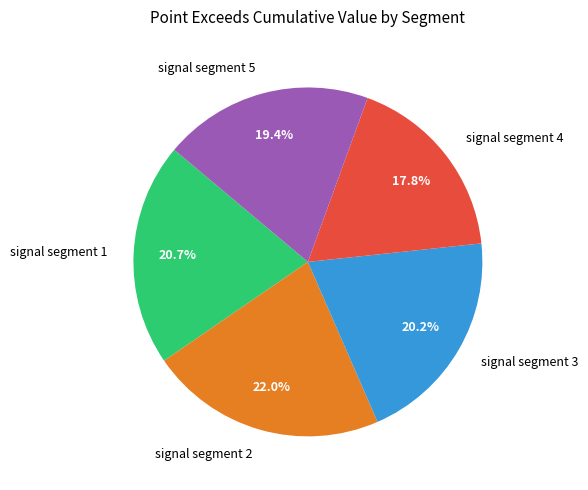

Does any single category account for the majority?

No